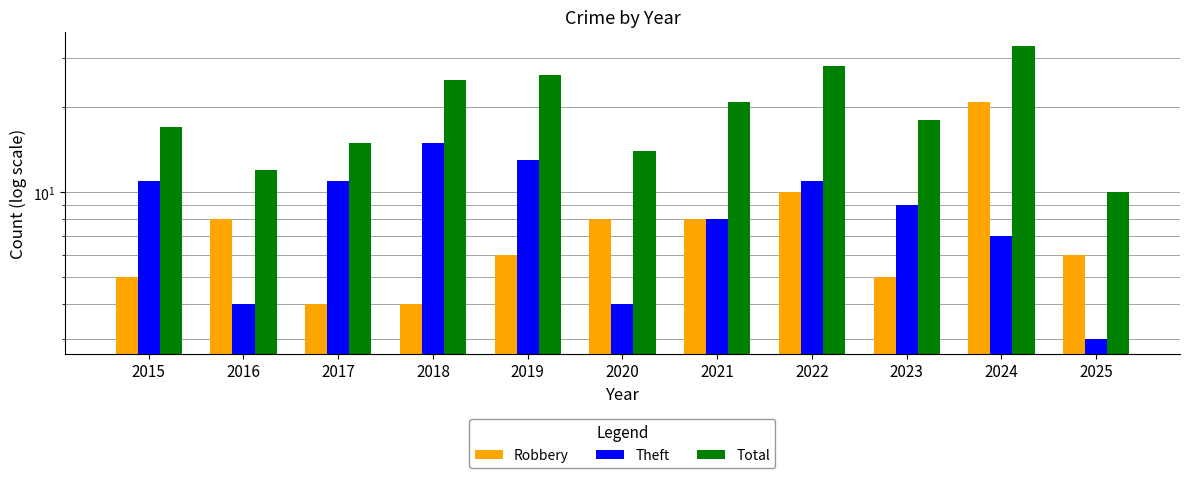

What is the spread (max minus min) of values at 2020?

10